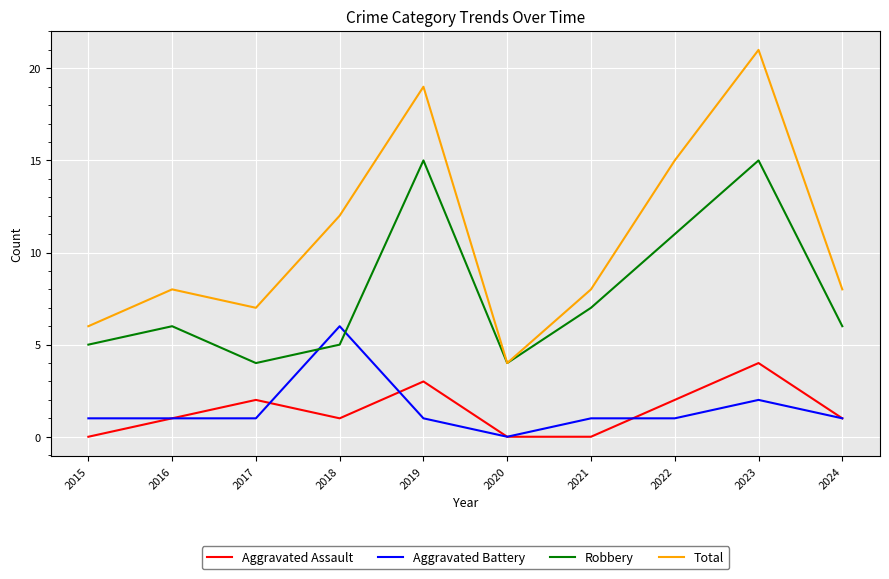

The value of Total at 2018 is 8. True or false?

False